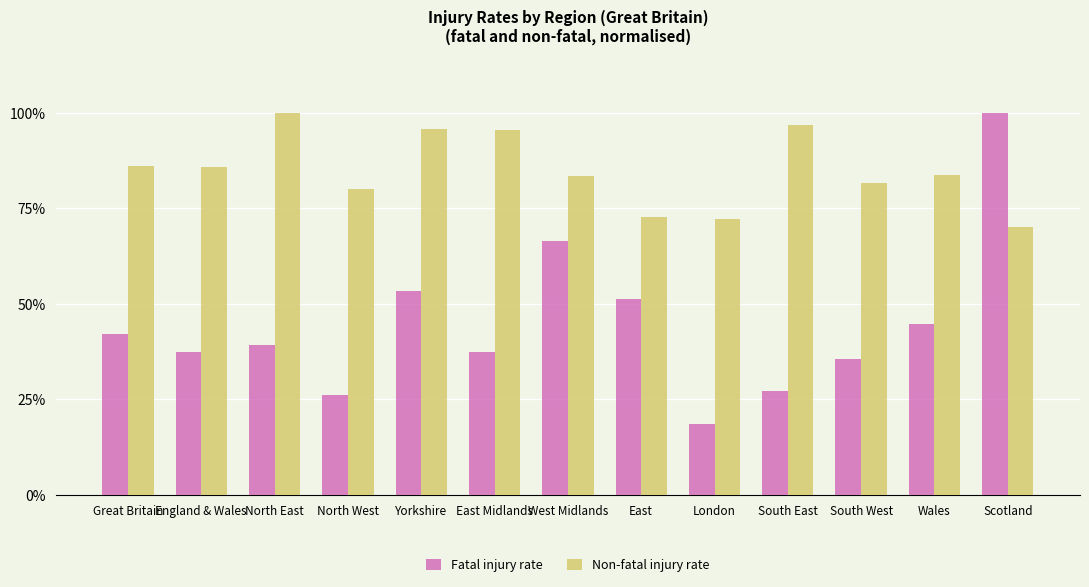

What is the spread (max minus min) of values at London?

53.6